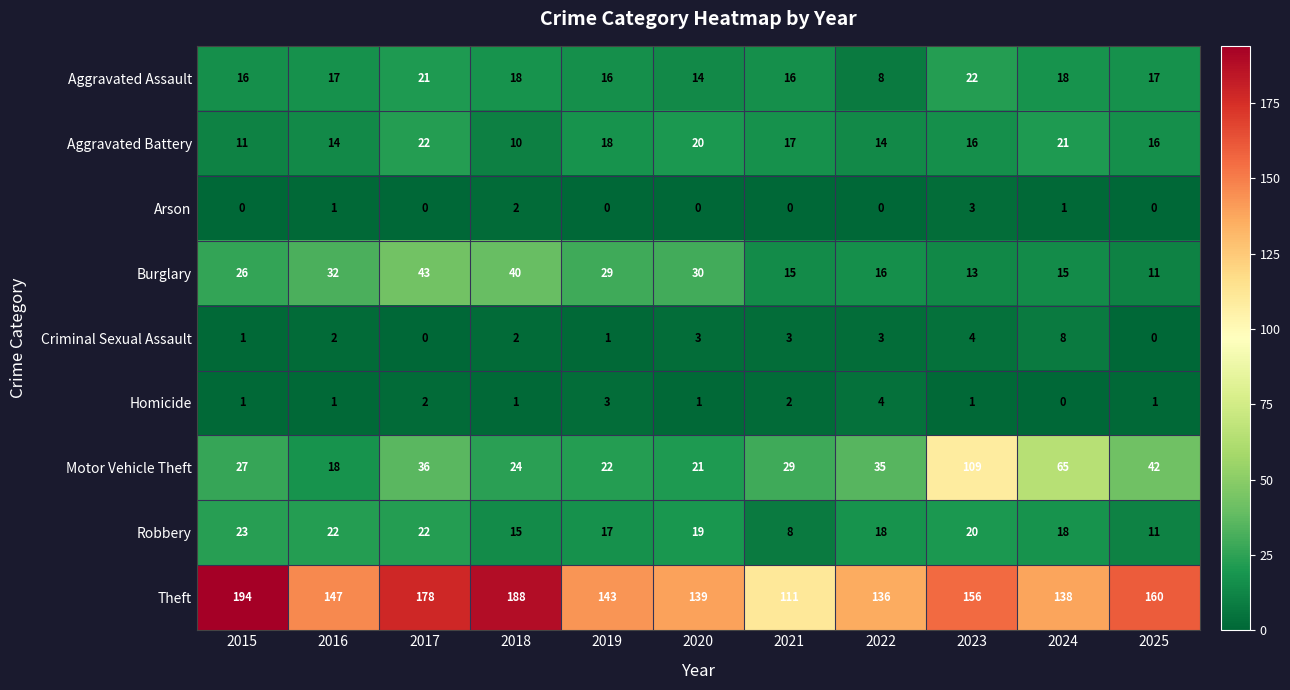

The Arson series shows 0 at 2020. True or false?

True